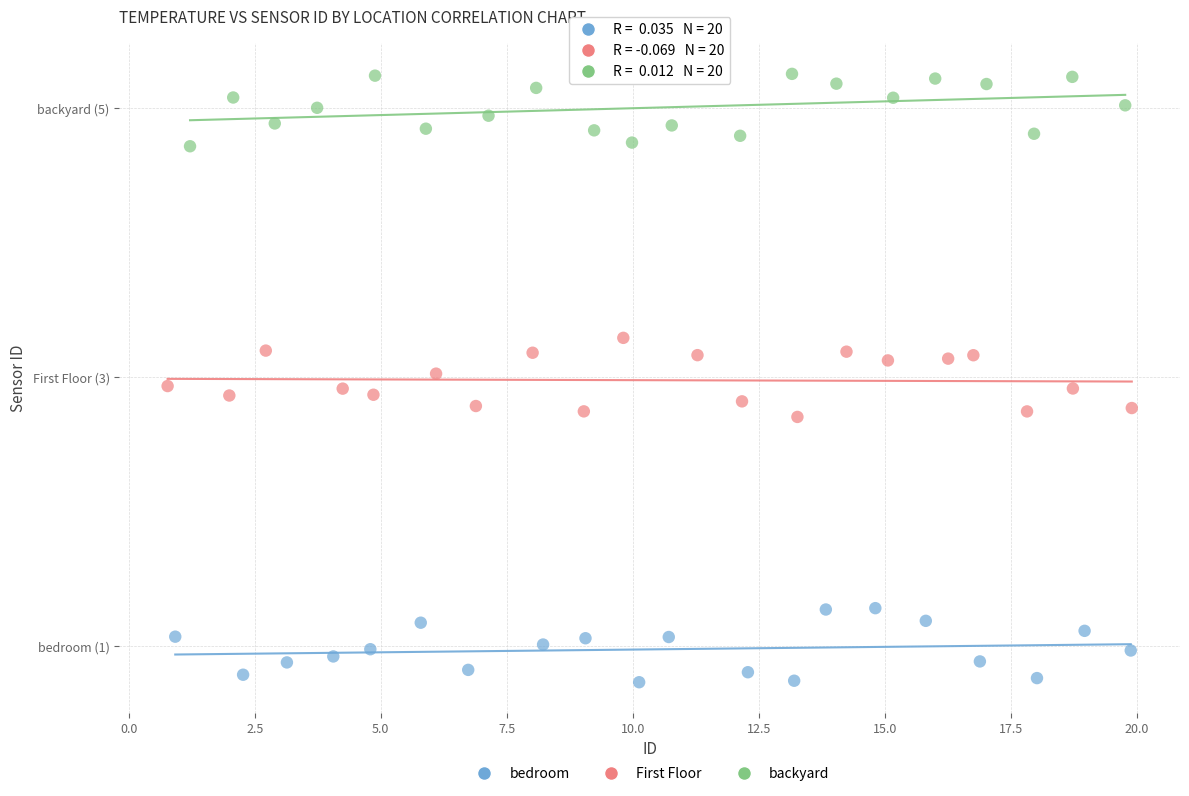

Which series contains the highest Y value?

backyard